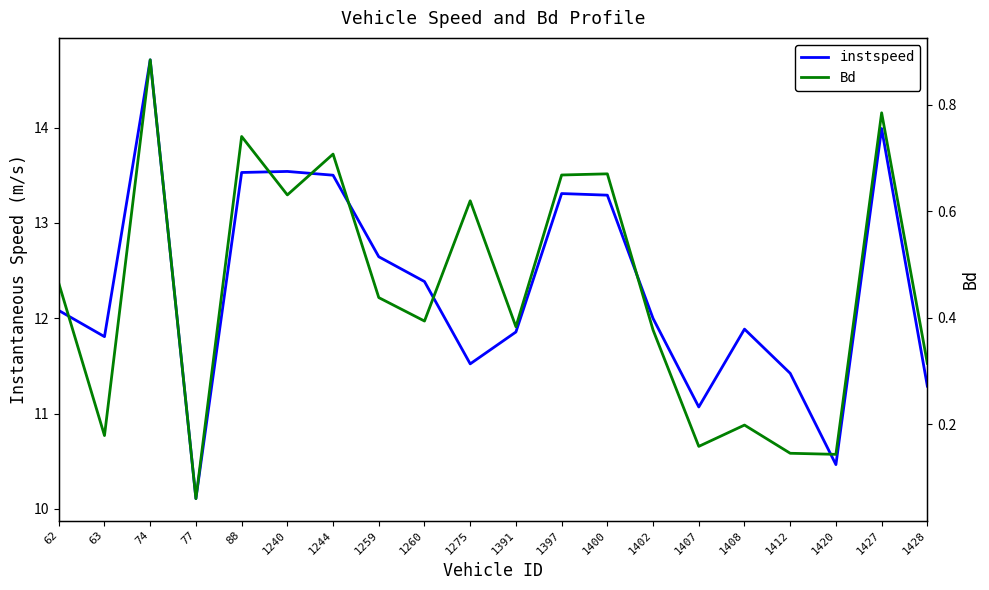

What are all the series names shown in the legend?

instspeed, Bd